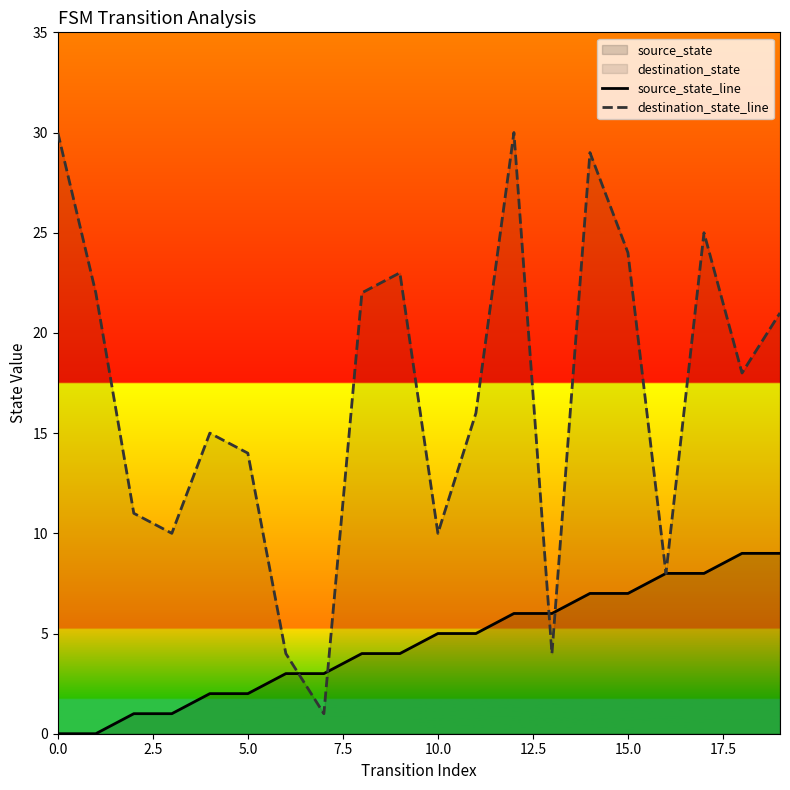

After their last crossing, which series has the higher values: source_state_line or destination_state_line?

destination_state_line